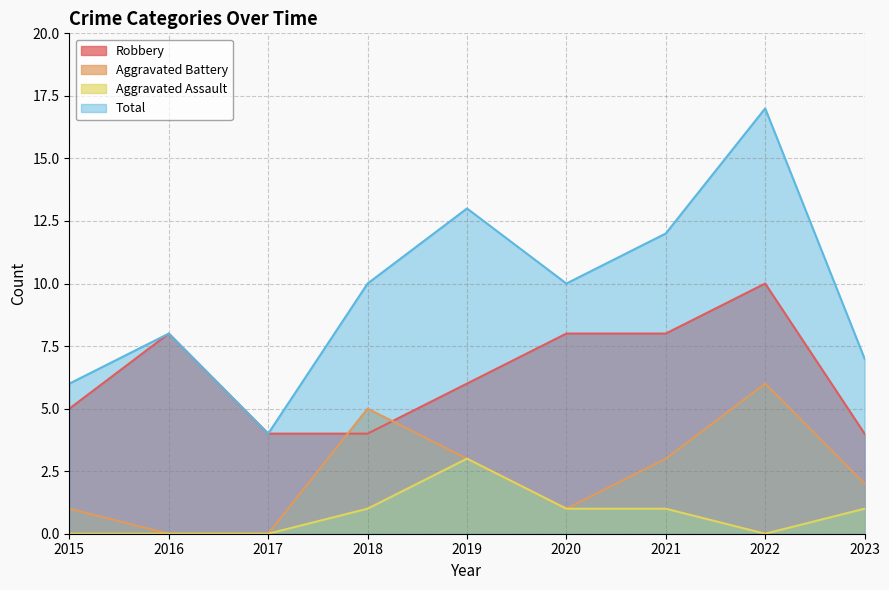

How many data points in Total are less than 10?

4